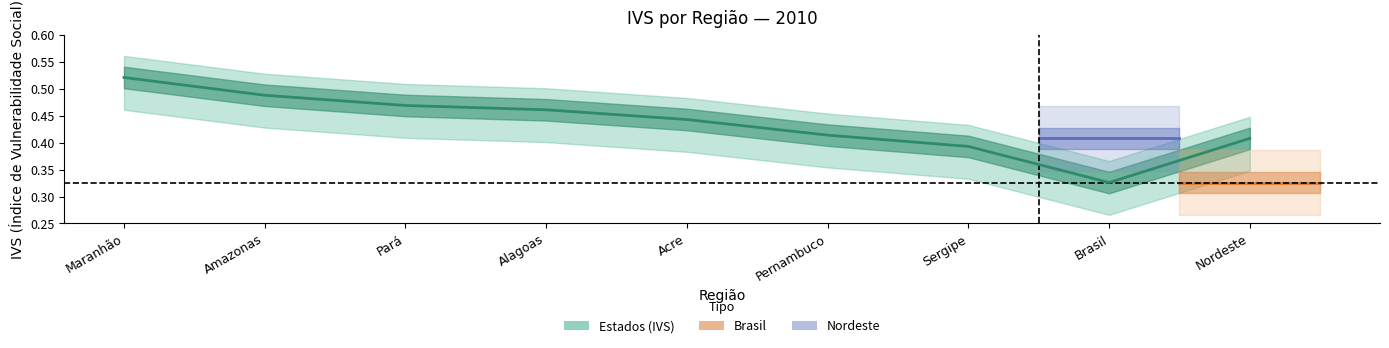

Reading left to right, transcribe all the data shown in this chart.

0.5	0.5	0.5	0.5	0.4	0.4	0.4	0.3	0.4